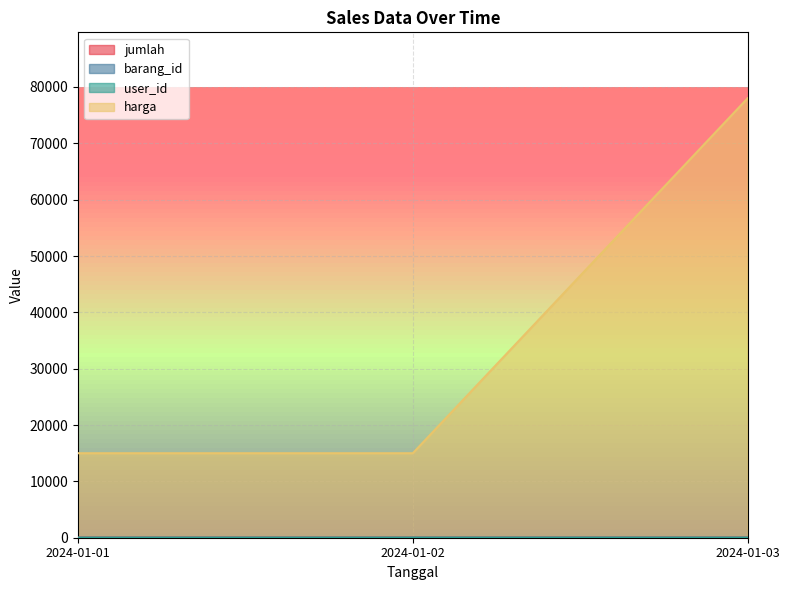

How many harga values are between 15000 and 78000?

3